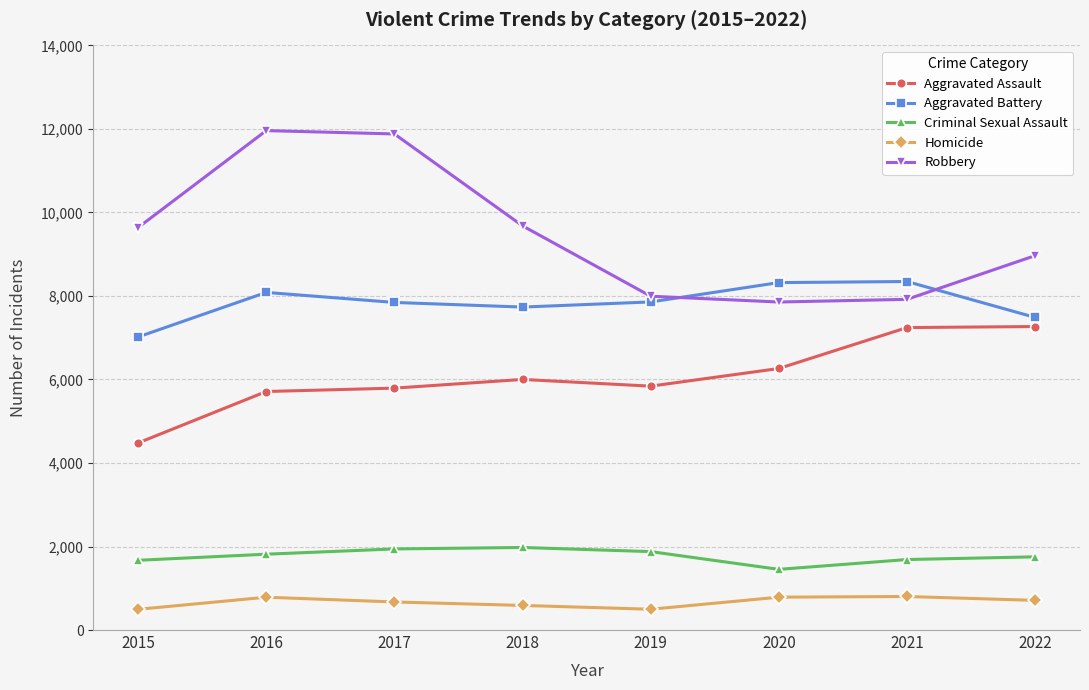

Is this an area chart (filled region under the line)?

No